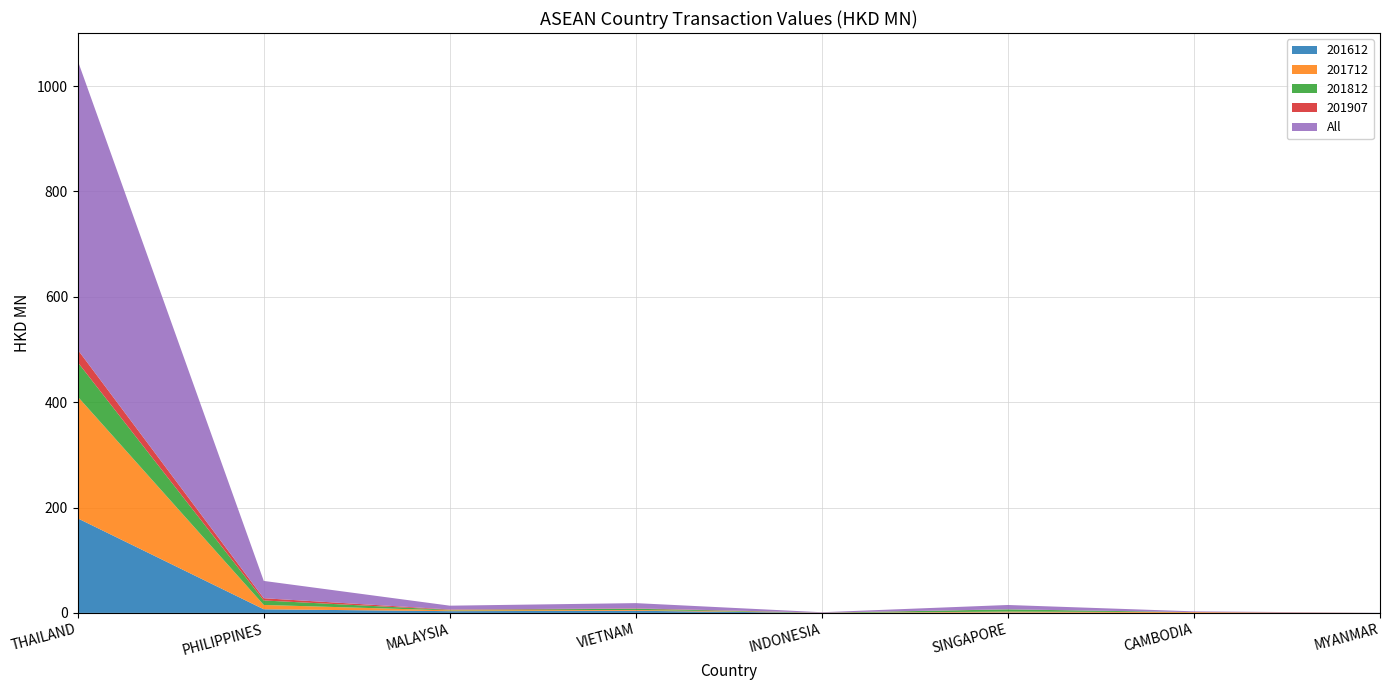

Reading left to right, list all the values displayed in this chart.

201612: THAILAND=179.5	PHILIPPINES=6.9	MALAYSIA=3.3	VIETNAM=4.1	INDONESIA=0.1	SINGAPORE=0.8	CAMBODIA=0.0	MYANMAR=0.1
201712: THAILAND=231.0	PHILIPPINES=8.2	MALAYSIA=1.5	VIETNAM=1.5	INDONESIA=0.1	SINGAPORE=1.7	CAMBODIA=1.5	MYANMAR=0.0
201812: THAILAND=65.3	PHILIPPINES=8.5	MALAYSIA=0.9	VIETNAM=2.3	INDONESIA=0.2	SINGAPORE=4.2	CAMBODIA=0.0	MYANMAR=0.0
201907: THAILAND=23.9	PHILIPPINES=4.3	MALAYSIA=0.8	VIETNAM=0.7	INDONESIA=0.3	SINGAPORE=0.2	CAMBODIA=0.0	MYANMAR=0.0
All: THAILAND=548.7	PHILIPPINES=32.9	MALAYSIA=7.2	VIETNAM=10.0	INDONESIA=0.7	SINGAPORE=8.2	CAMBODIA=1.5	MYANMAR=0.1